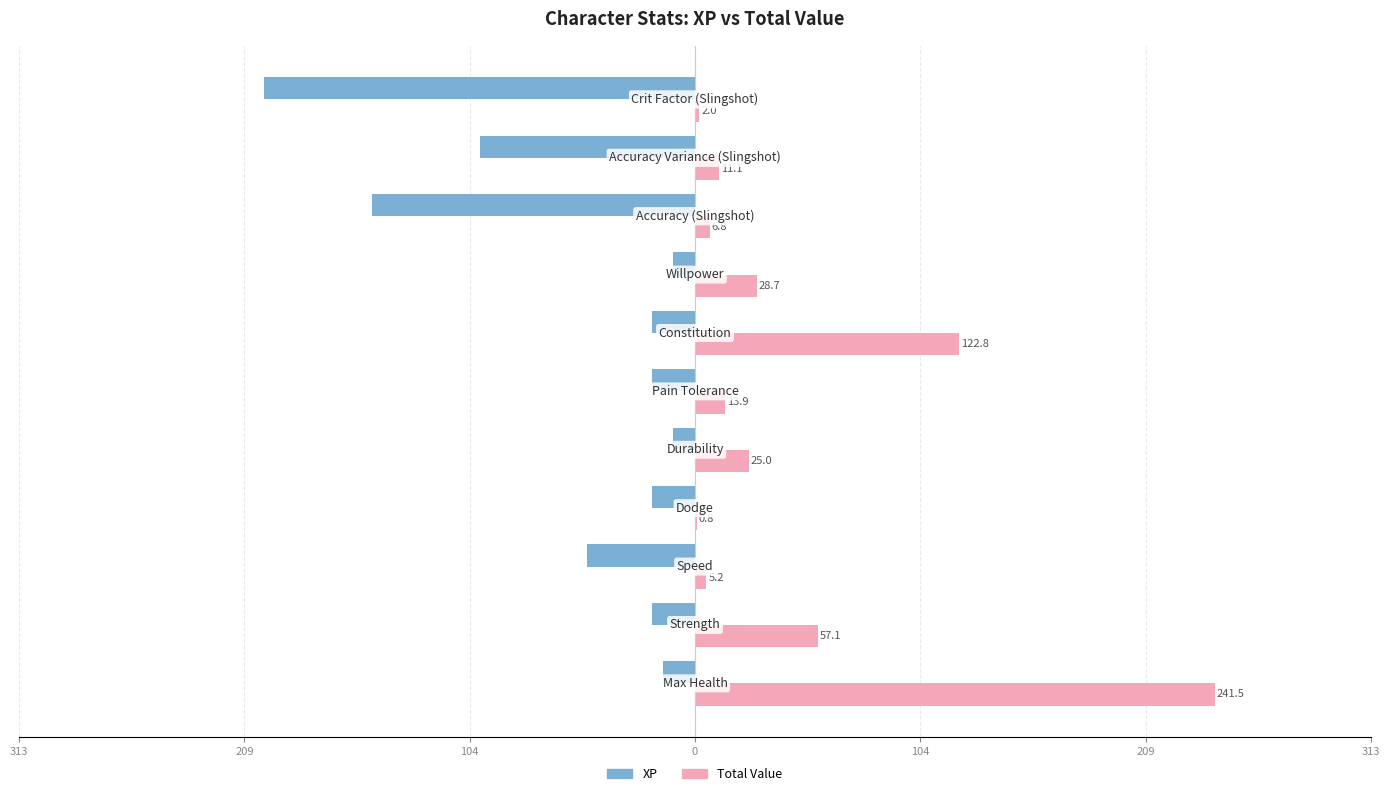

What is the lowest value of the XP series?

-200.0